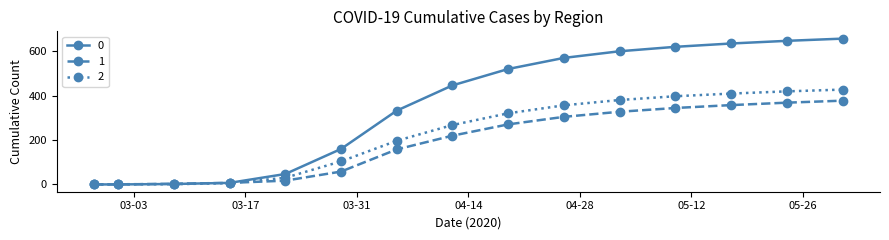

What is the greatest value displayed?

658